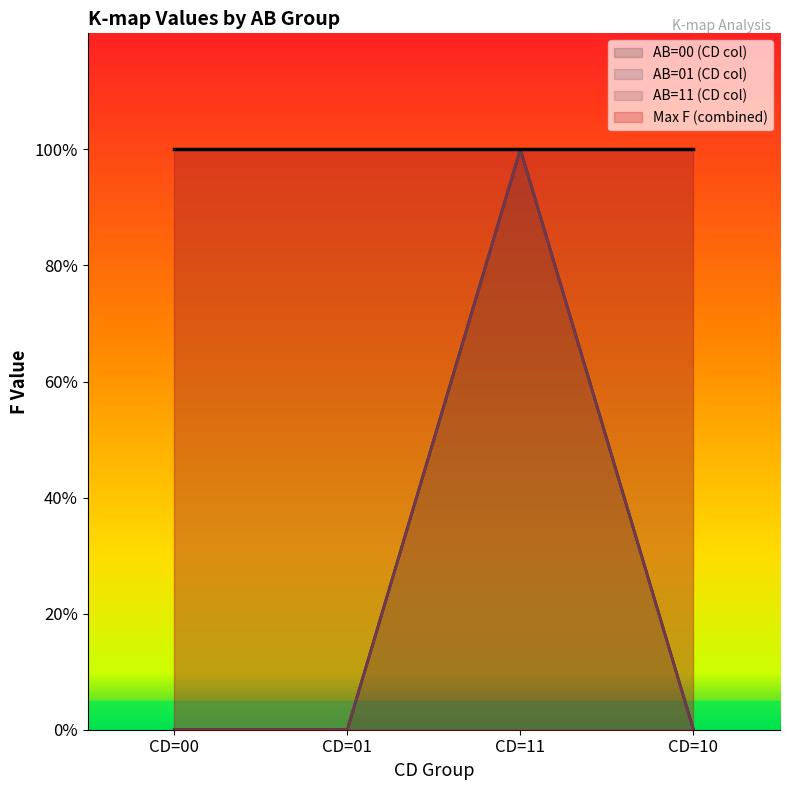

True or false: AB=00 (CD col) has more than 1 interior local peaks.

False